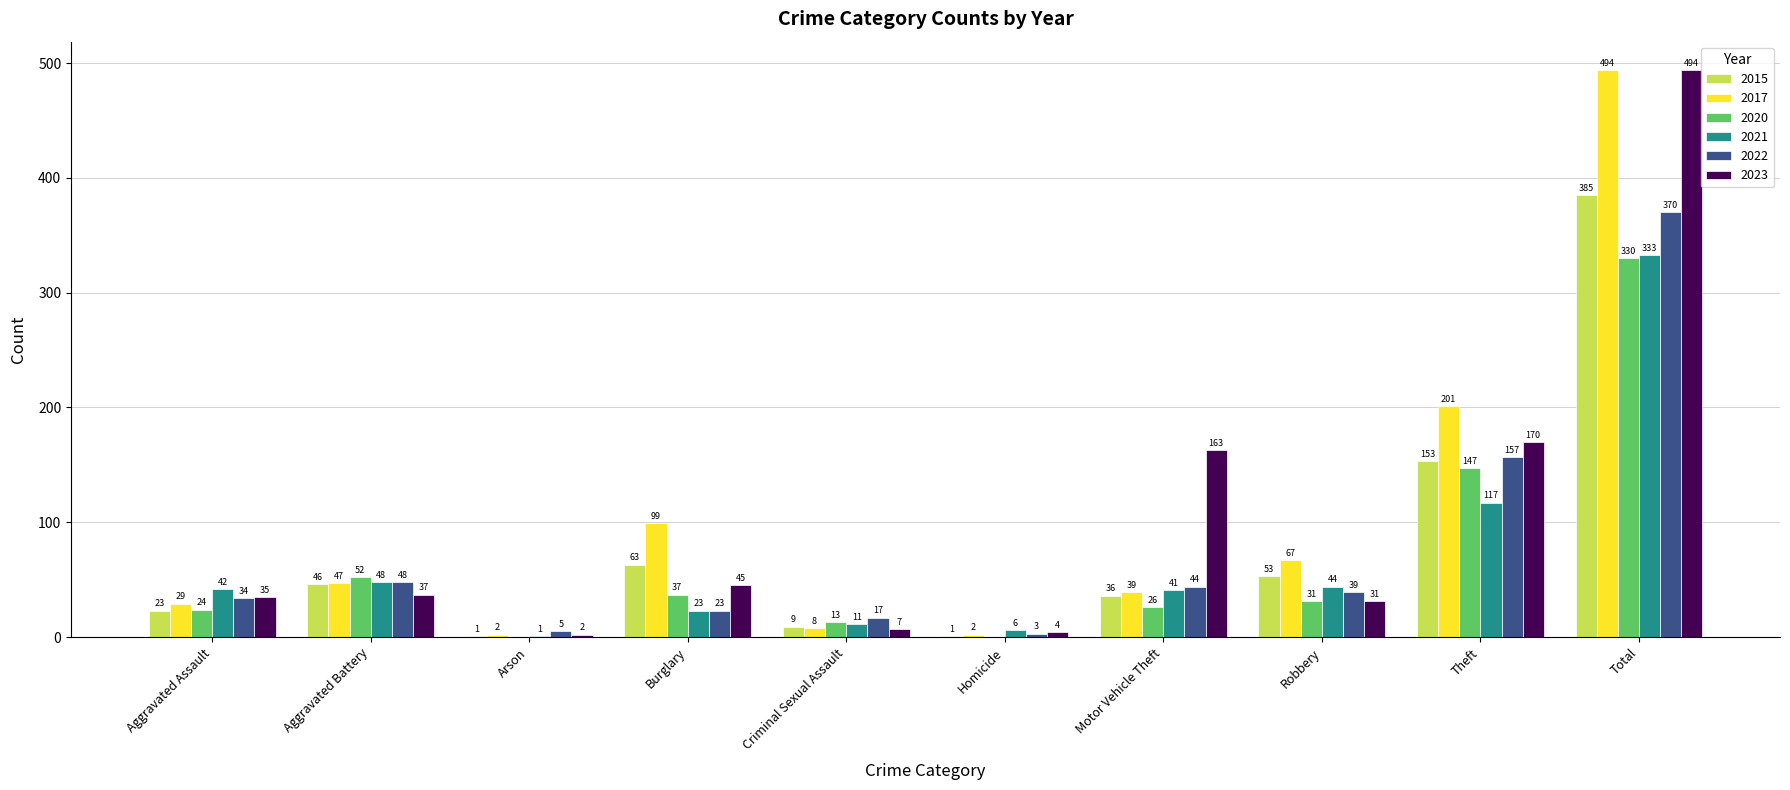

What is the spread (max minus min) of values at Aggravated Assault?

19